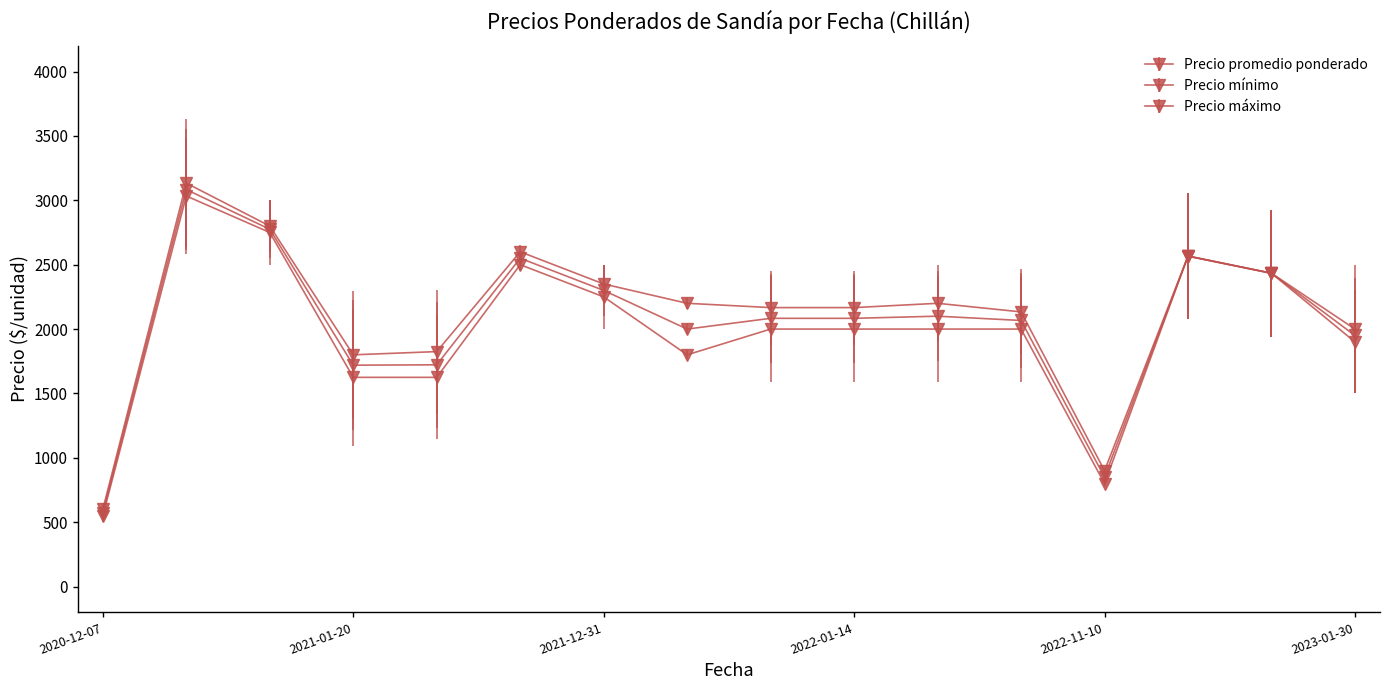

Which series has the largest total across all categories?

Precio máximo